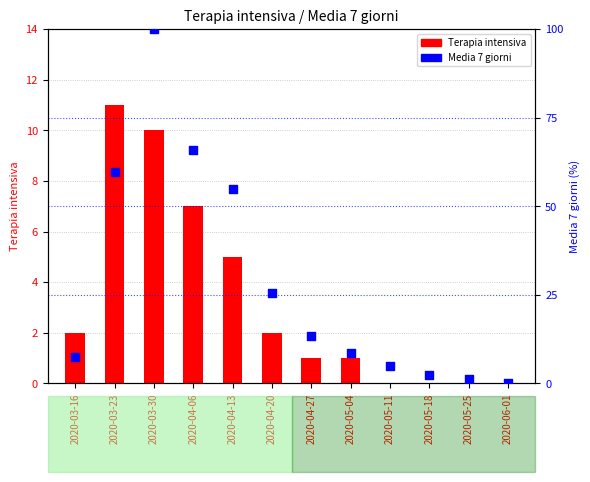

What are all the series names shown in the legend?

Terapia intensiva, Media 7 giorni